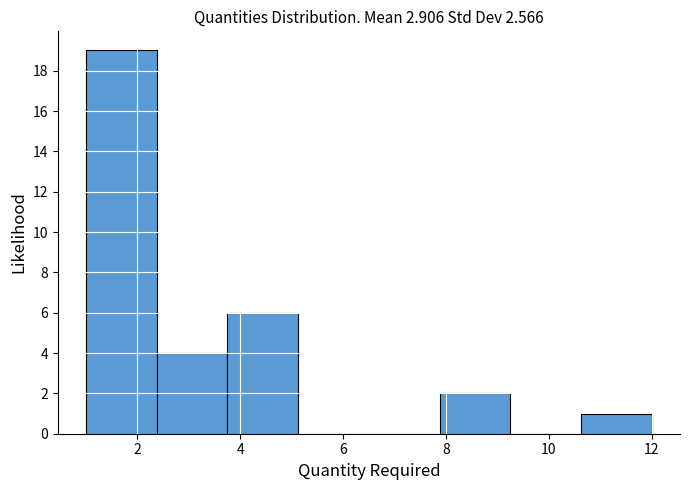

Reading left to right, list every bar in this chart as the range it spans on the x-axis followed by its height. Neither the bar edges nor the heights are printed on the chart, so give them approximately, as read against the axes.

1.0 to 2.4: 19
2.4 to 3.8: 4
3.8 to 5.2: 6
5.2 to 6.6: 0
6.6 to 7.8: 0
7.8 to 9.2: 2
9.2 to 10.6: 0
10.6 to 12.0: 1